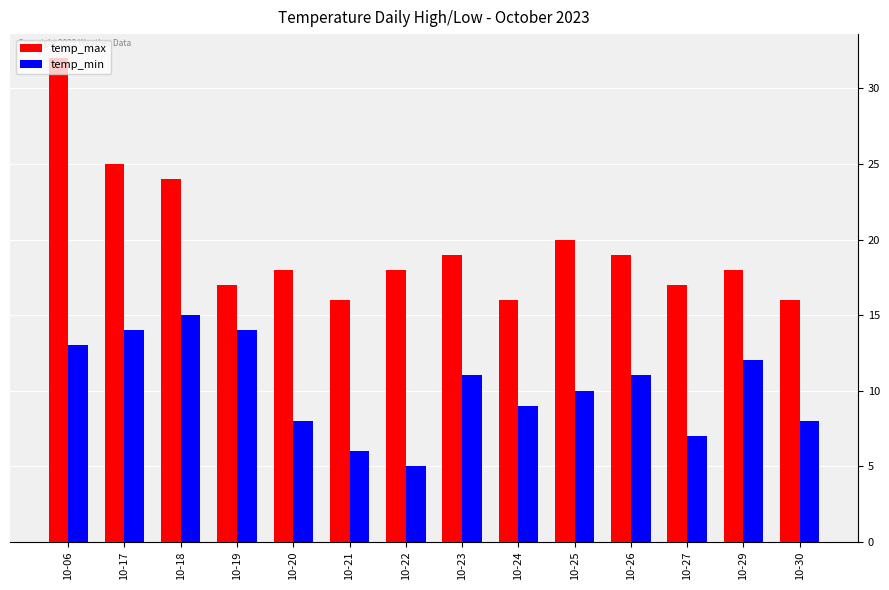

True or false: temp_max has a value of 46 at 10-06.

False